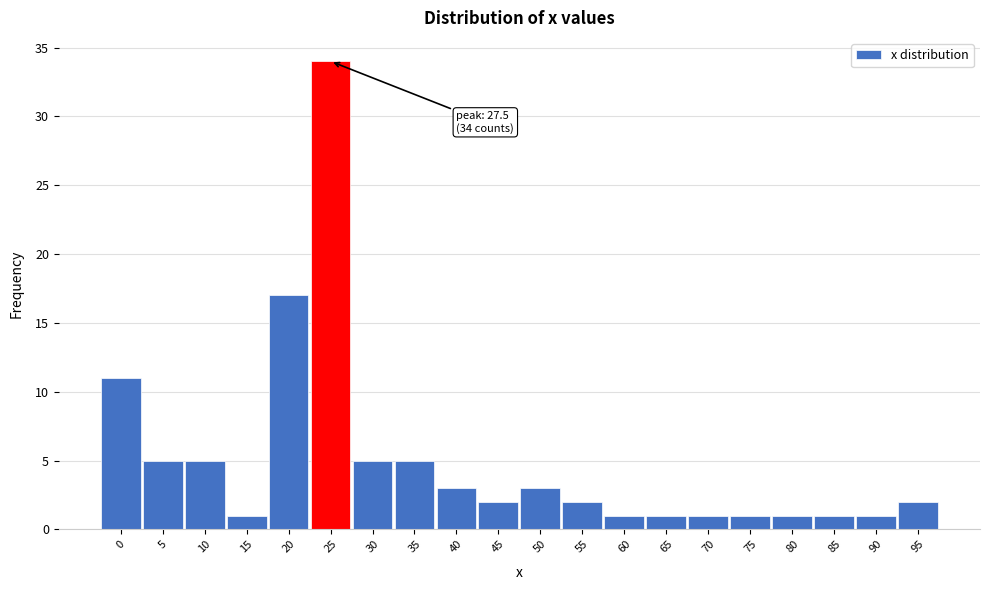

Reading right to left, extract all data points from this chart.

95=2	90=1	85=1	80=1	75=1	70=1	65=1	60=1	55=2	50=3	45=2	40=3	35=5	30=5	25=34	20=17	15=1	10=5	5=5	0=11